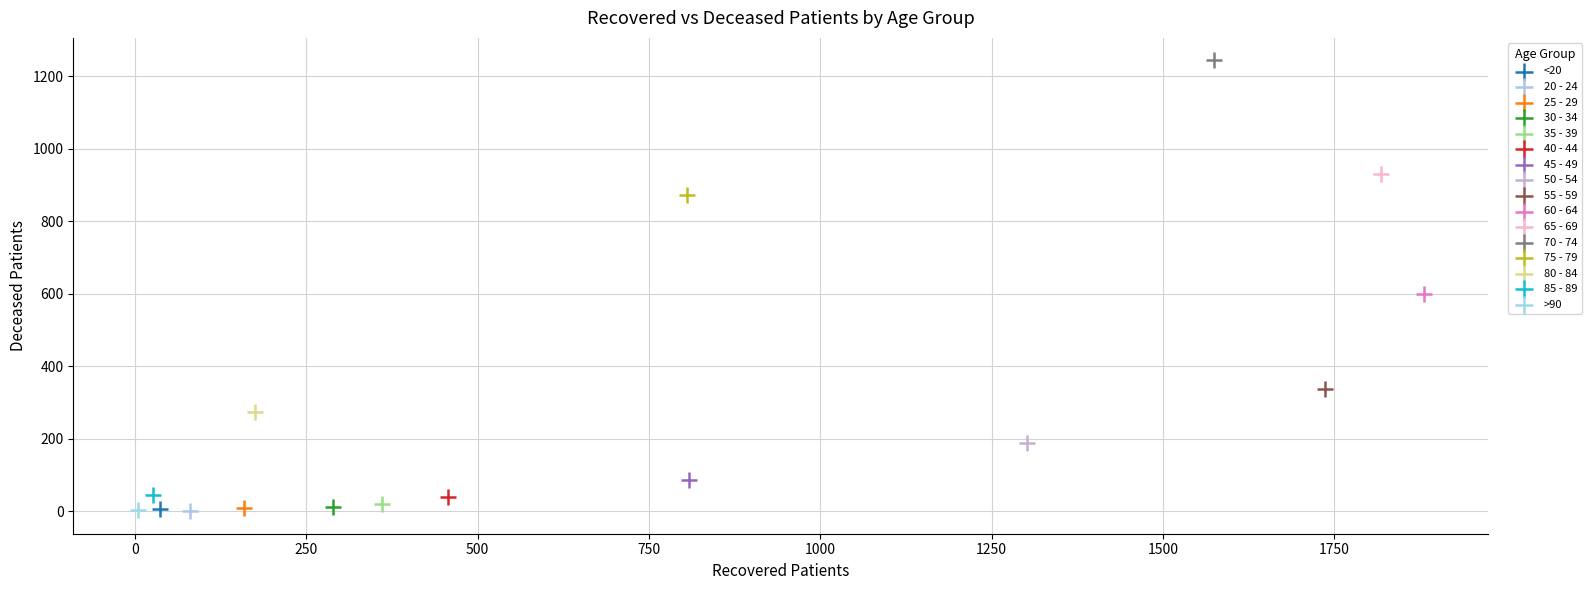

What are all the series names shown in the legend?

<20, 20 - 24, 25 - 29, 30 - 34, 35 - 39, 40 - 44, 45 - 49, 50 - 54, 55 - 59, 60 - 64, 65 - 69, 70 - 74, 75 - 79, 80 - 84, 85 - 89, >90